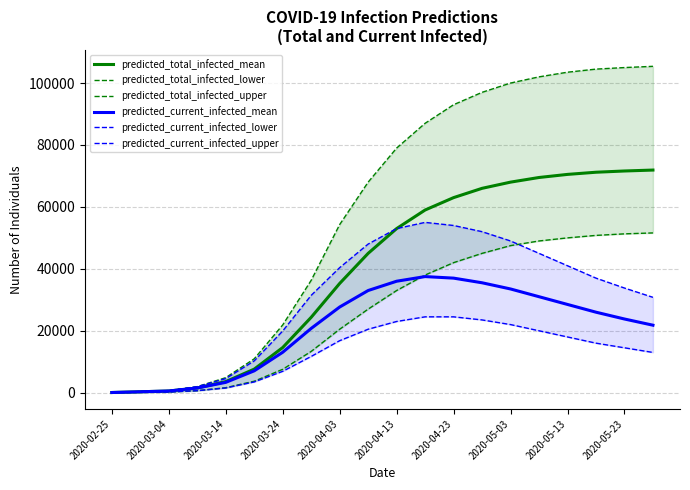

Is this an area chart (filled region under the line)?

No